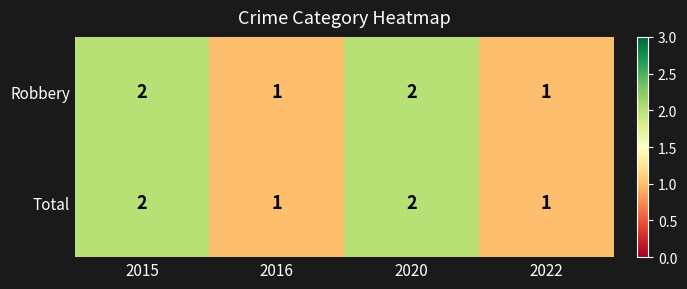

Reading right to left, transcribe all the data shown in this chart.

Robbery: 2022=1	2020=2	2016=1	2015=2
Total: 2022=1	2020=2	2016=1	2015=2